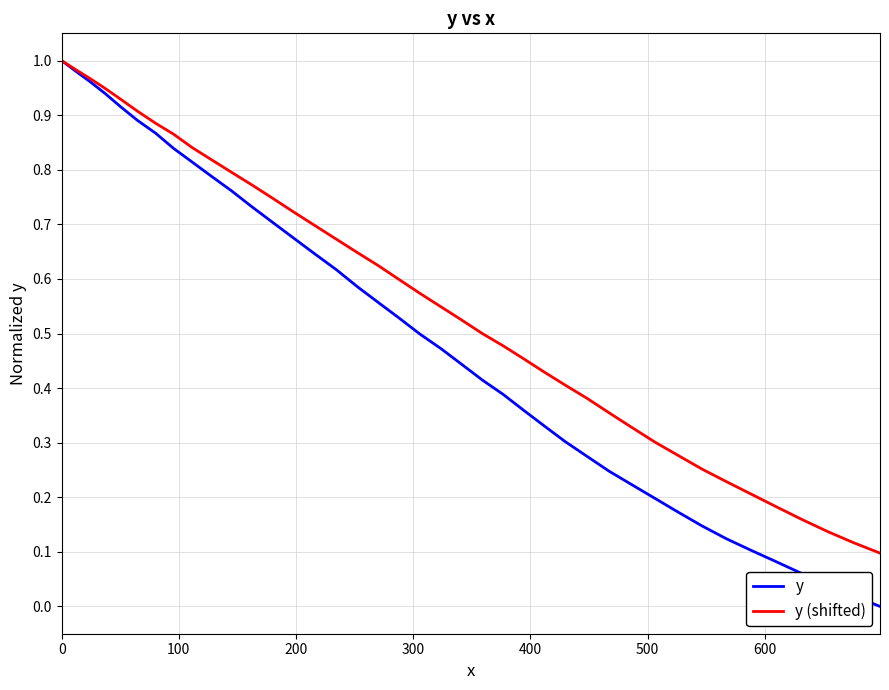

Which series has the largest total across all categories?

y (shifted)